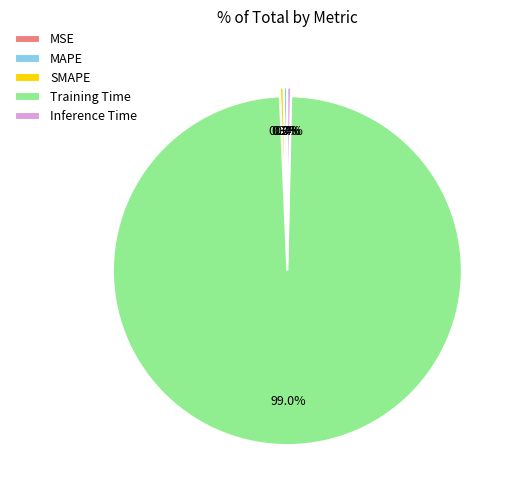

Is there any slice that represents more than half of the pie?

Yes